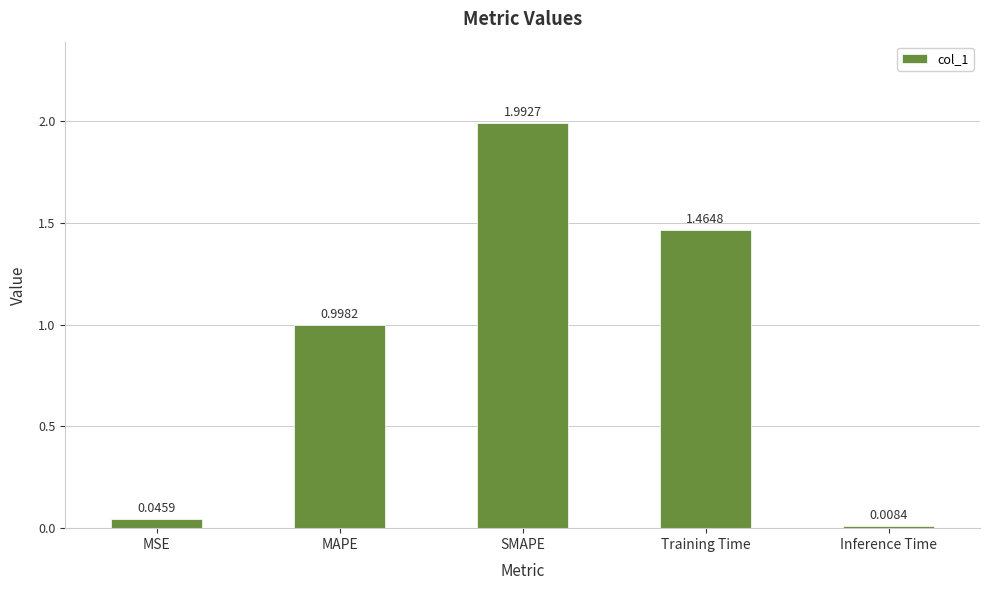

At which category does the chart reach its peak across all series?

SMAPE